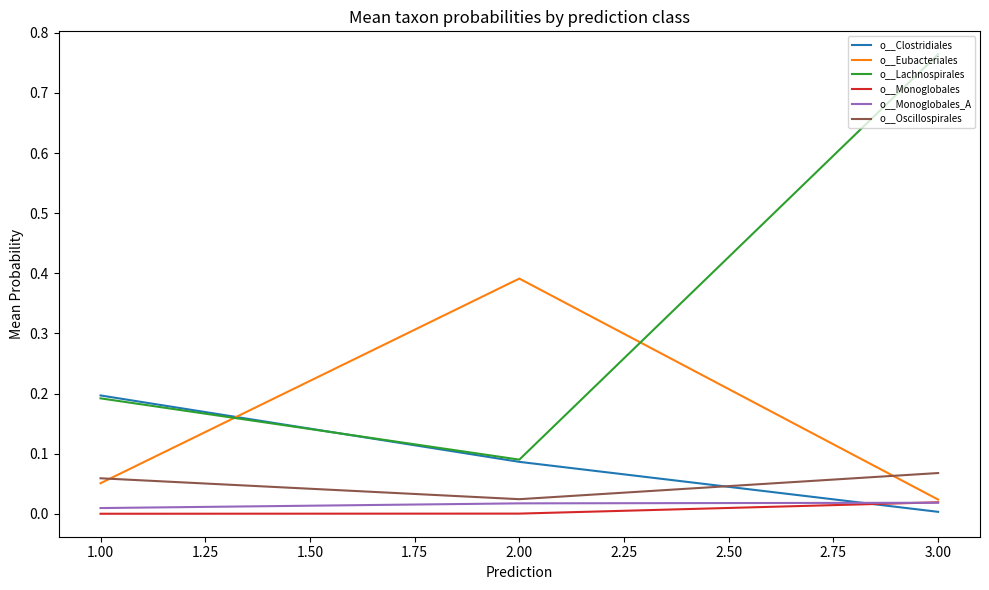

Which series changed the most between 1.00 and 3.00?

o__Lachnospirales